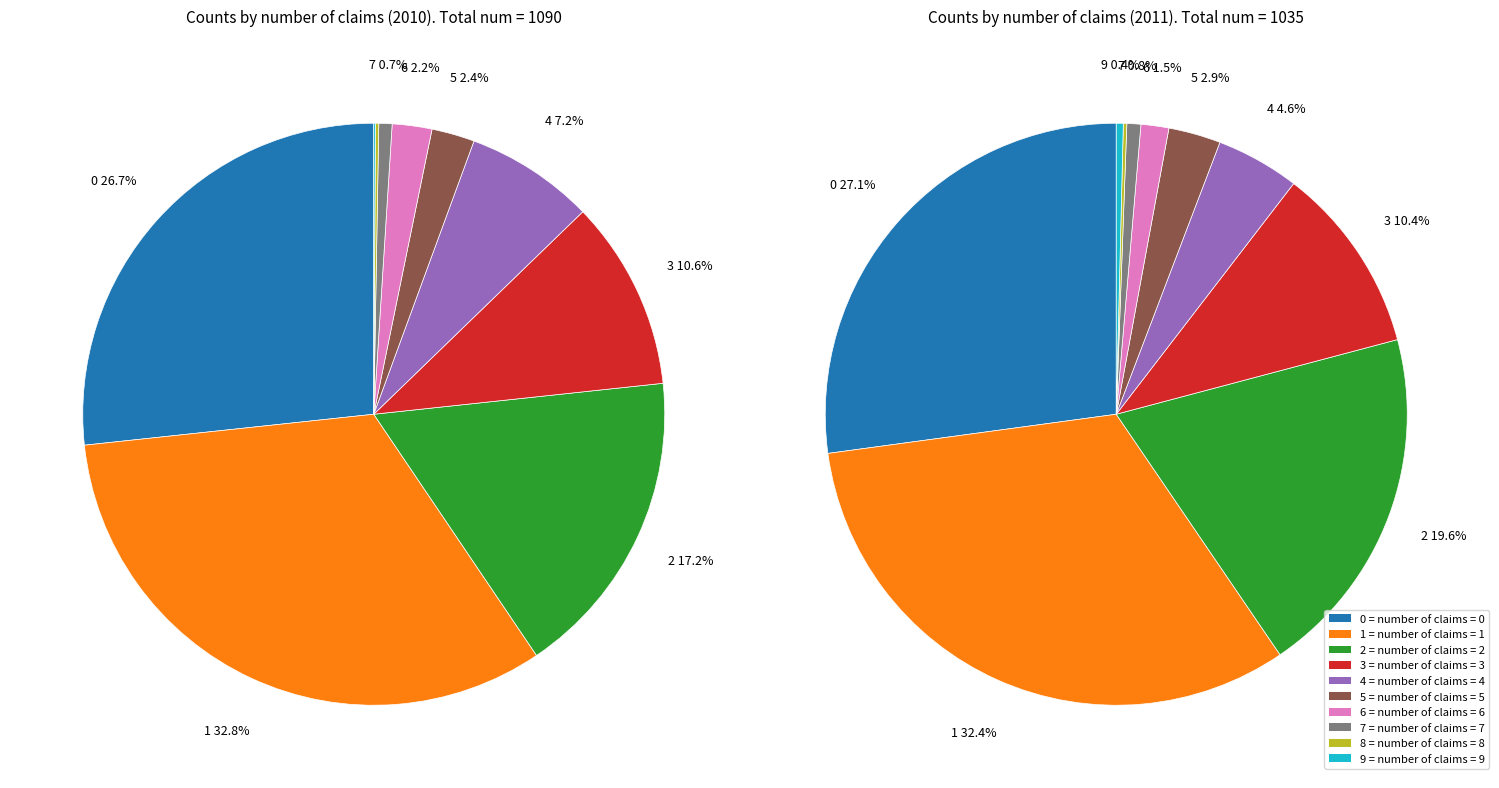

To the nearest percent, what is the combined percentage of 0 and 3?

37%